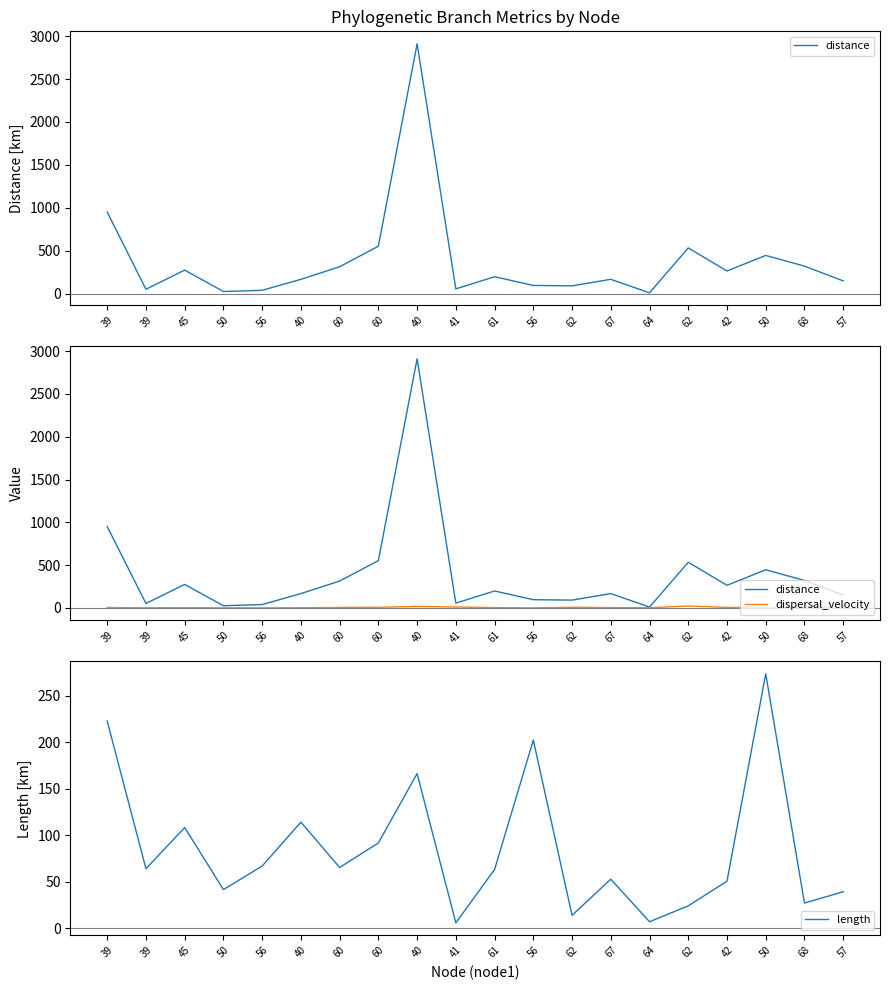

Is this an area chart (filled region under the line)?

No